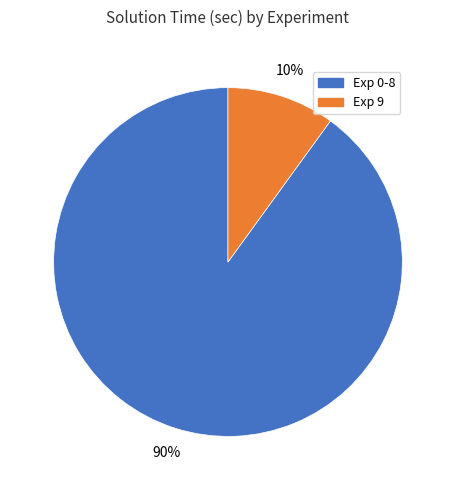

Is there any slice that represents more than half of the pie?

Yes